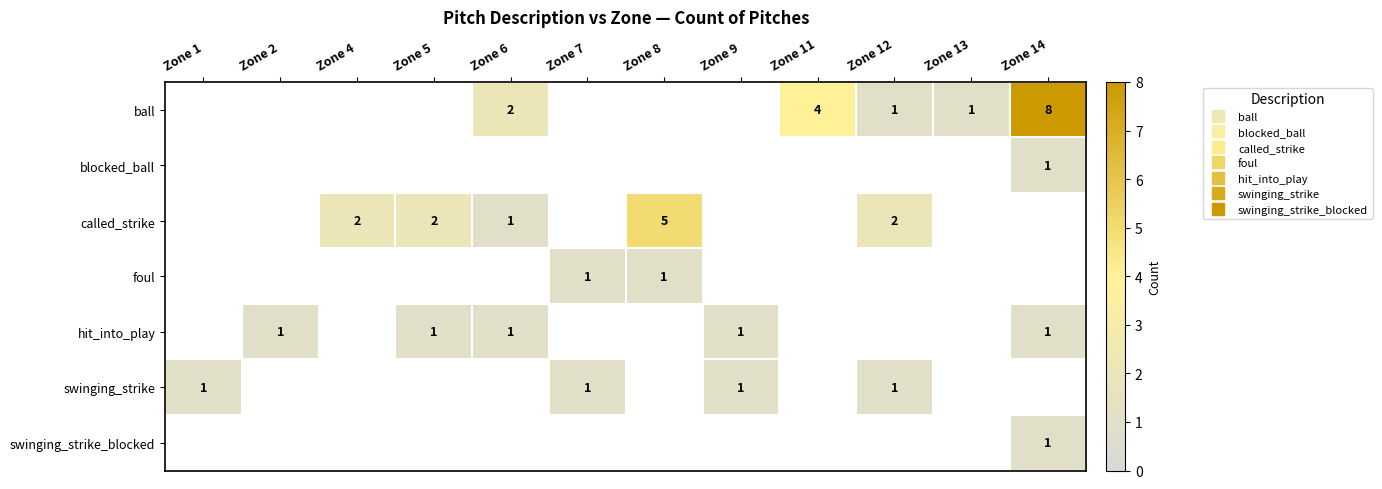

Is the value of ball at Zone 2 greater than the value of swinging_strike at Zone 7?

No